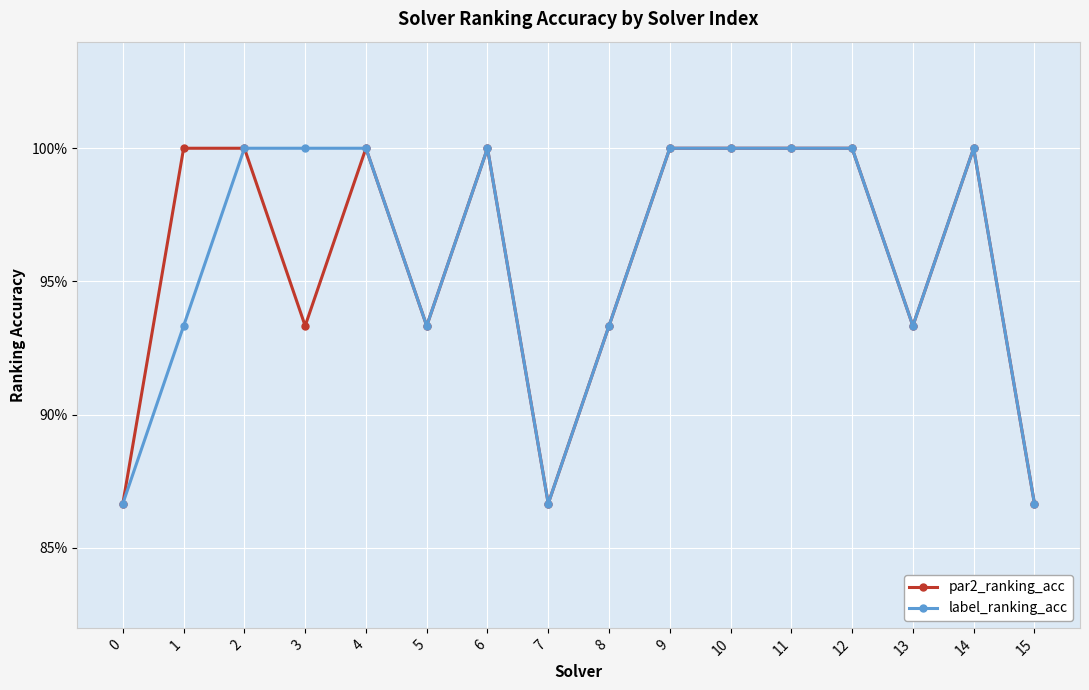

Which series has the largest total across all categories?

par2_ranking_acc